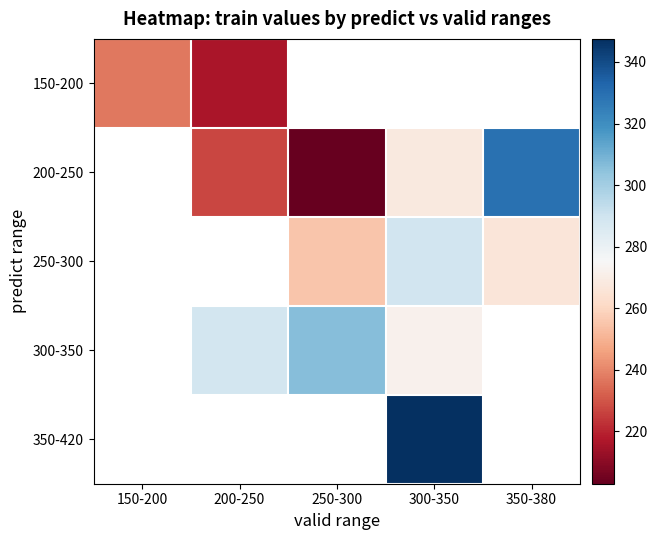

Which has a higher value, 350-380 or 200-250?

200-250